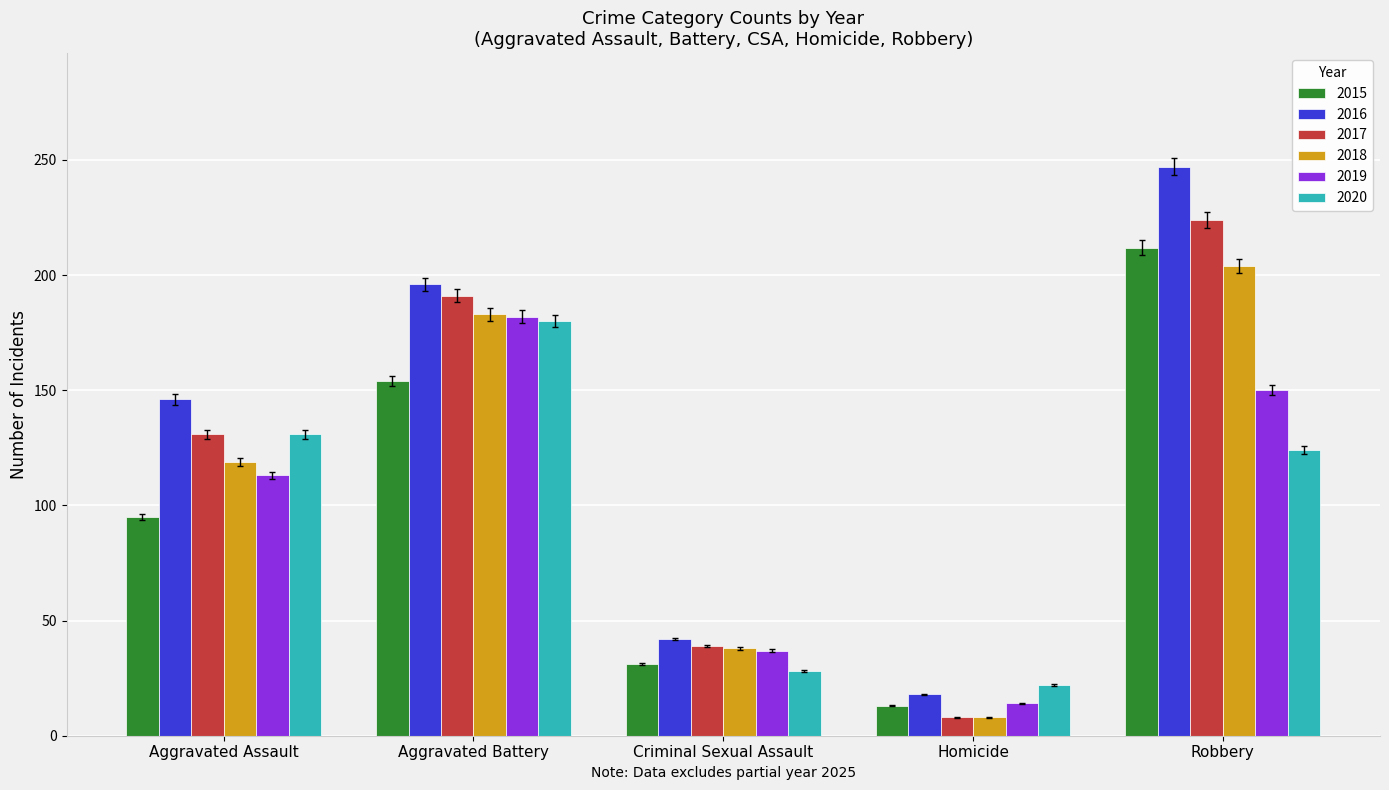

What position from the right is Homicide?

2